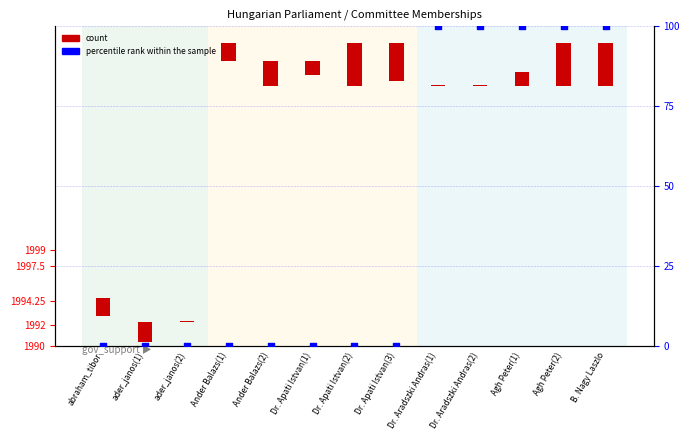

Which series contains the lowest Y value?

percentile rank within the sample